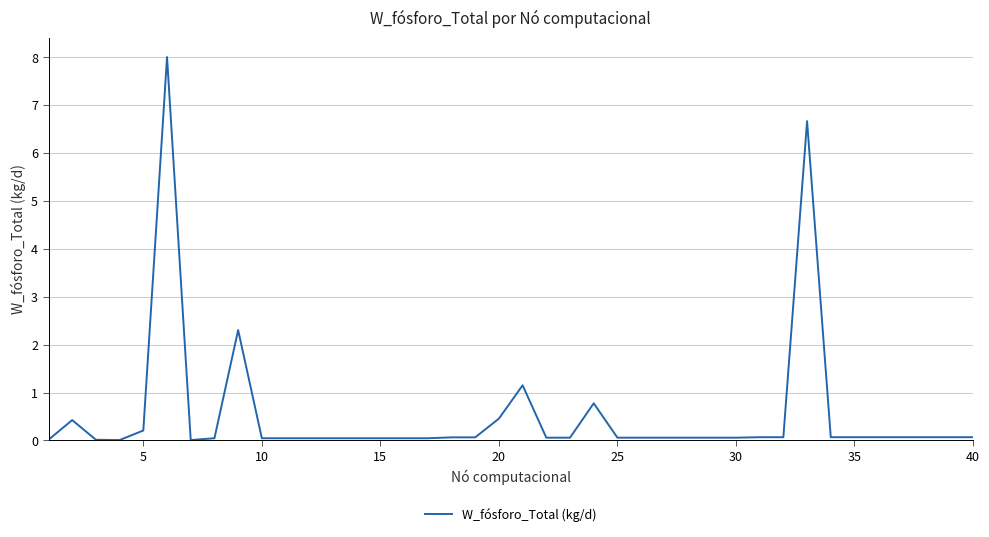

What is the sum of all values?

21.7